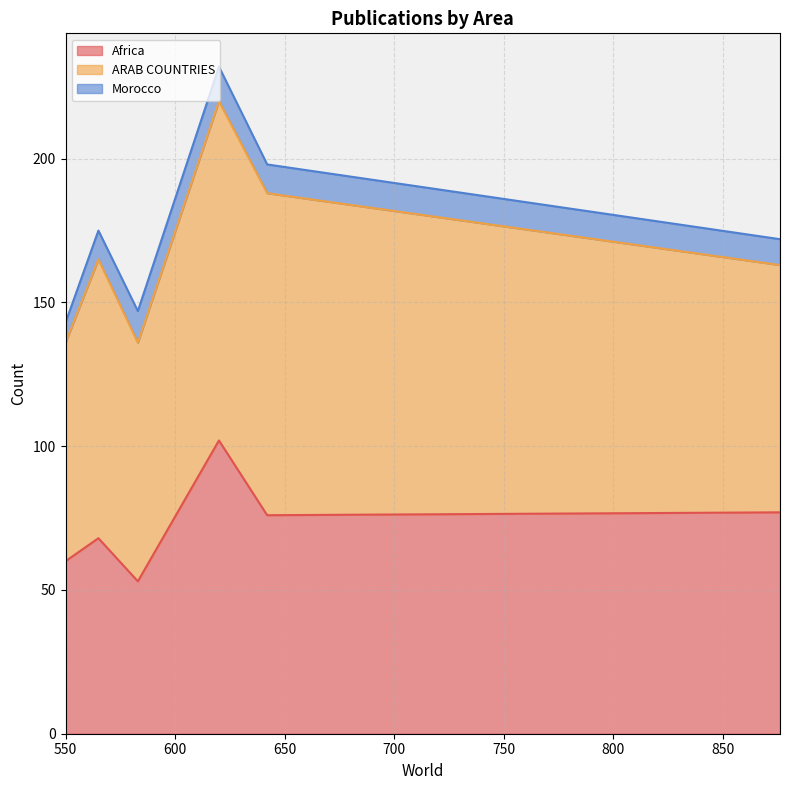

What is the lowest value of the Africa series?

53